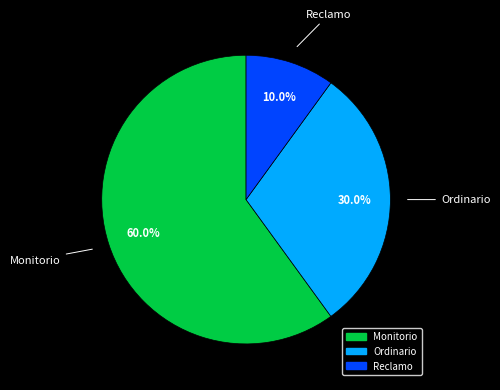

The Reclamo slice represents 10% of the pie. True or false?

True